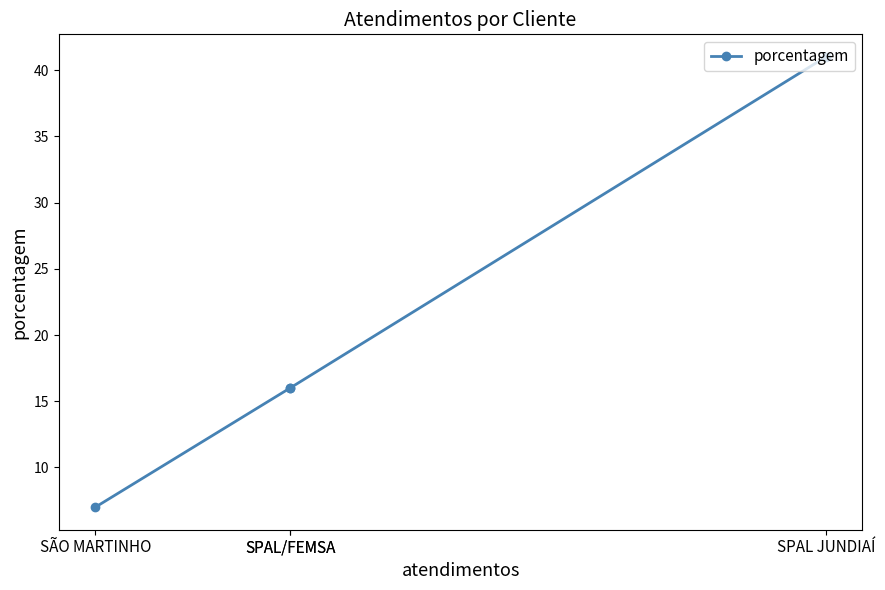

What is the sum of the values at SÃO MARTINHO and SPAL JUNDIAÍ?

48